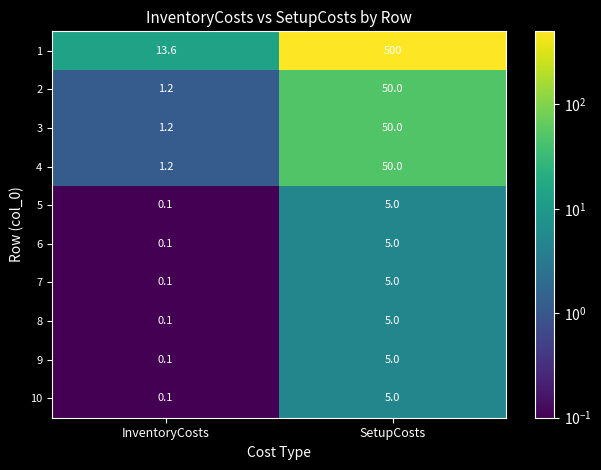

What is the spread (max minus min) of values at InventoryCosts?

13.5